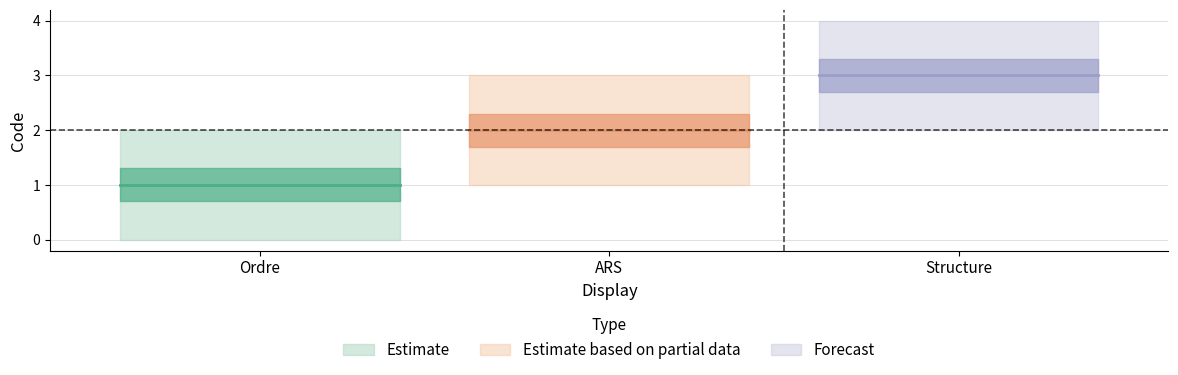

What is the approximate value of Structure at Ordre?

1